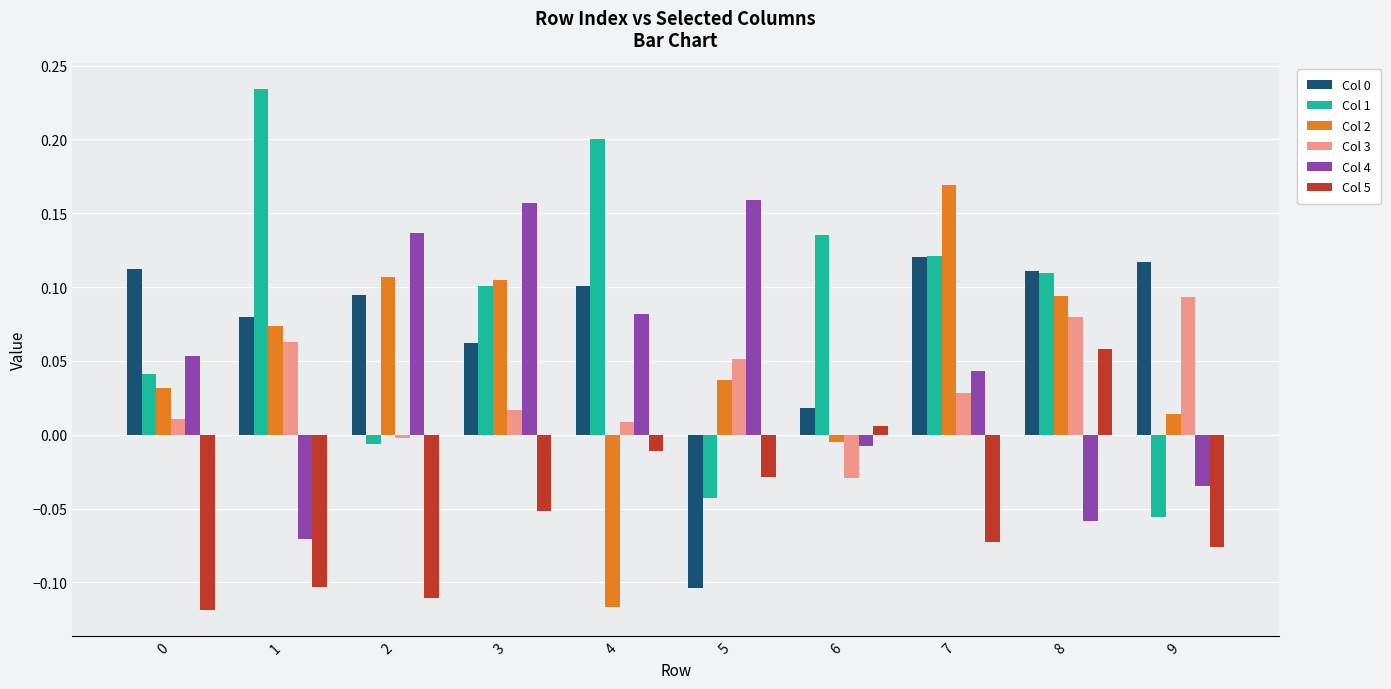

Which series has the largest total across all categories?

Col 1